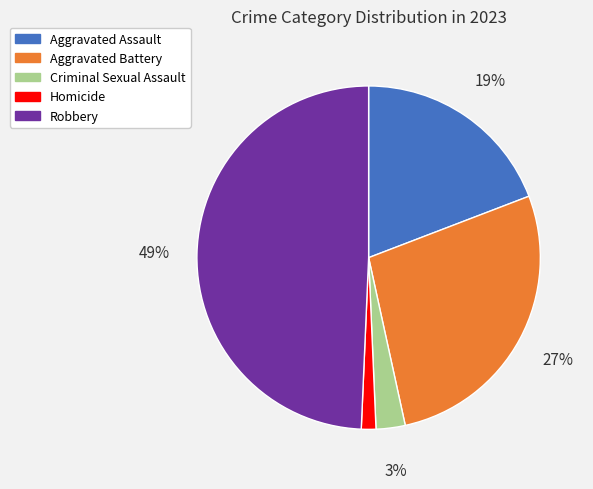

Between Homicide and Aggravated Battery, which is larger?

Aggravated Battery